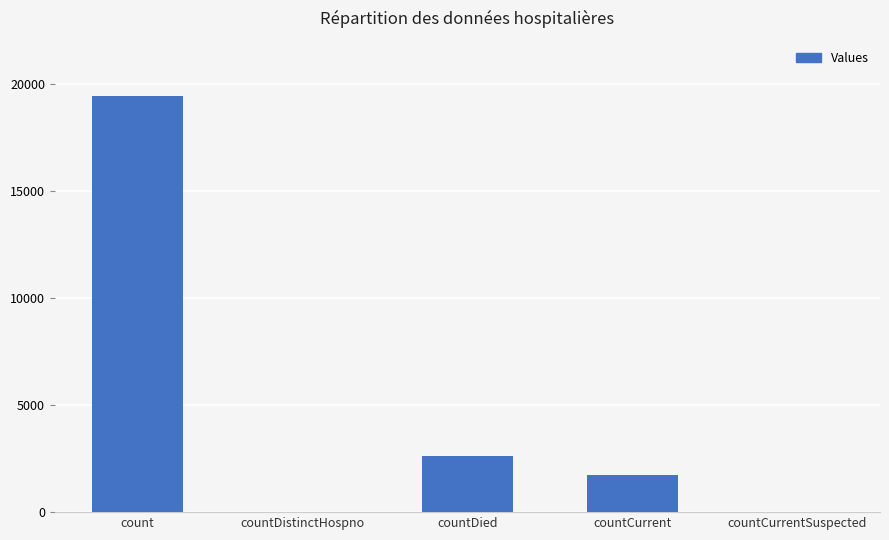

What is the sum of the values at countCurrentSuspected and count?

19440